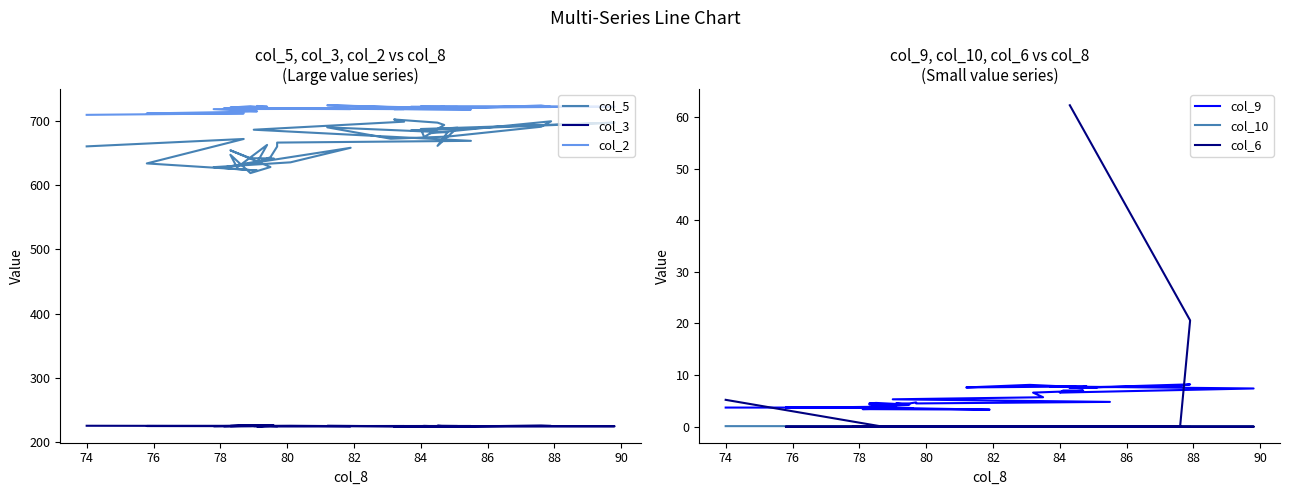

True or false: col_5 and col_9 intersect in this chart.

False